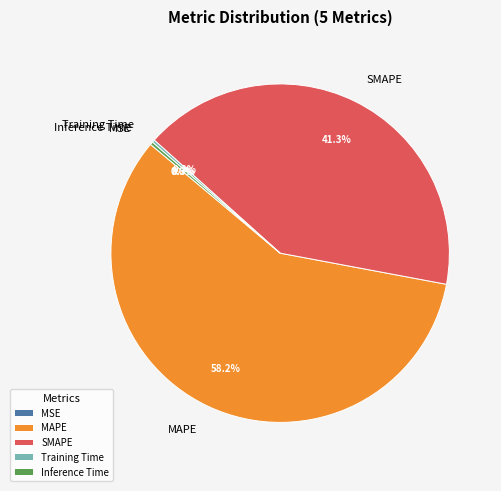

How much of the chart is everything except SMAPE?

58.7%